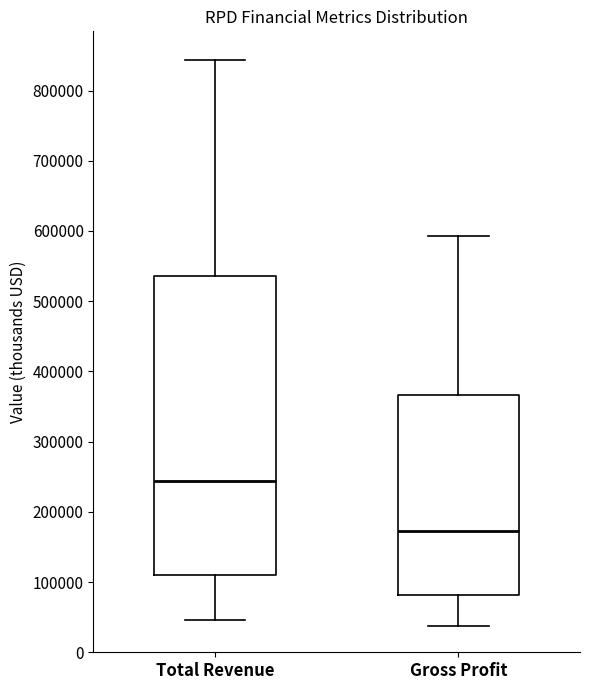

Which box is the tallest, from its lower edge to its upper edge?

Total Revenue